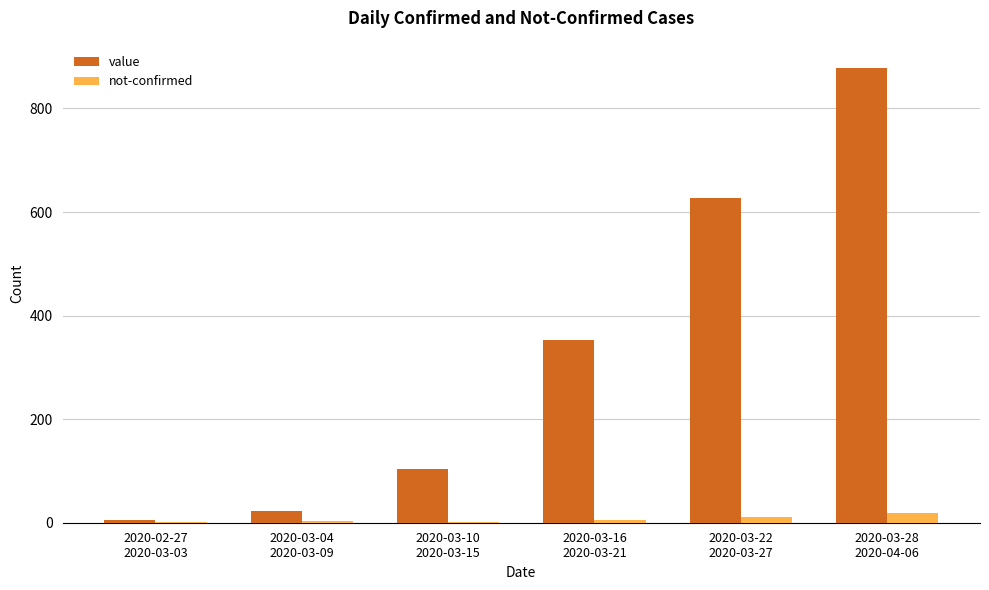

What is the highest value of the value series?

879